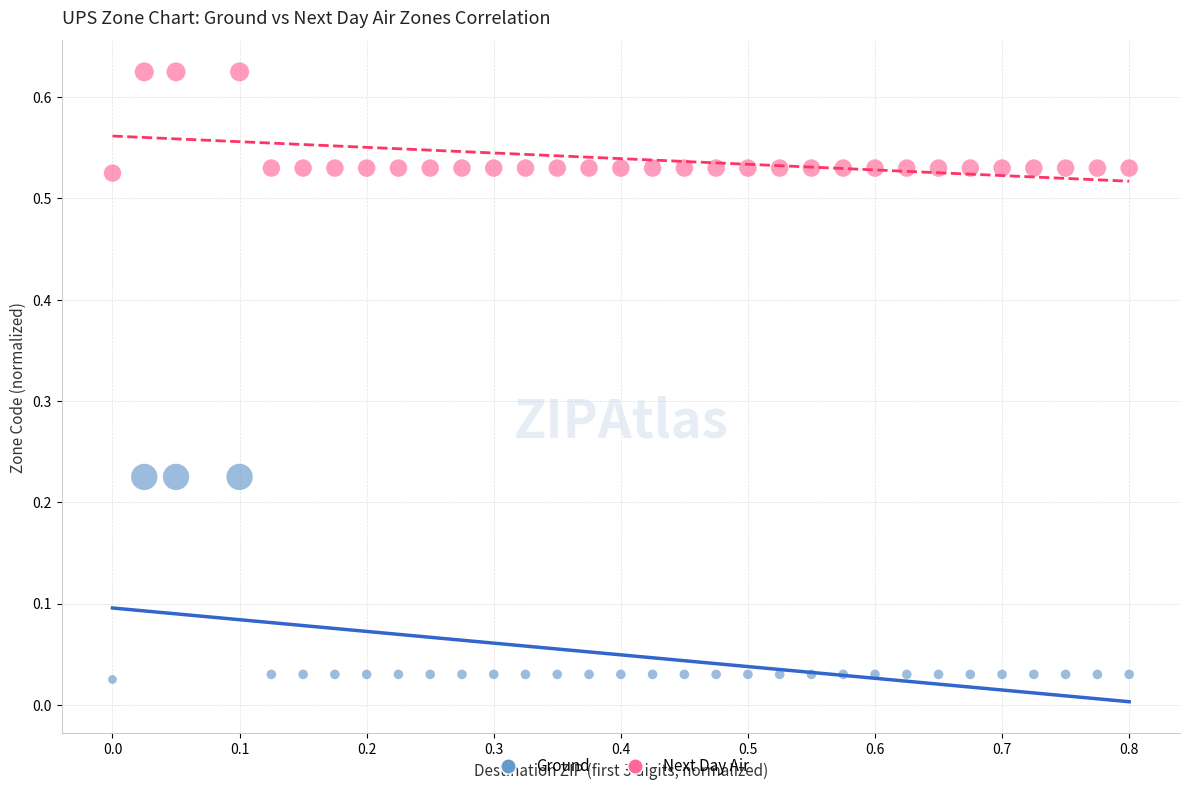

Across all data points, what is the range of X values (max minus min)?

0.8